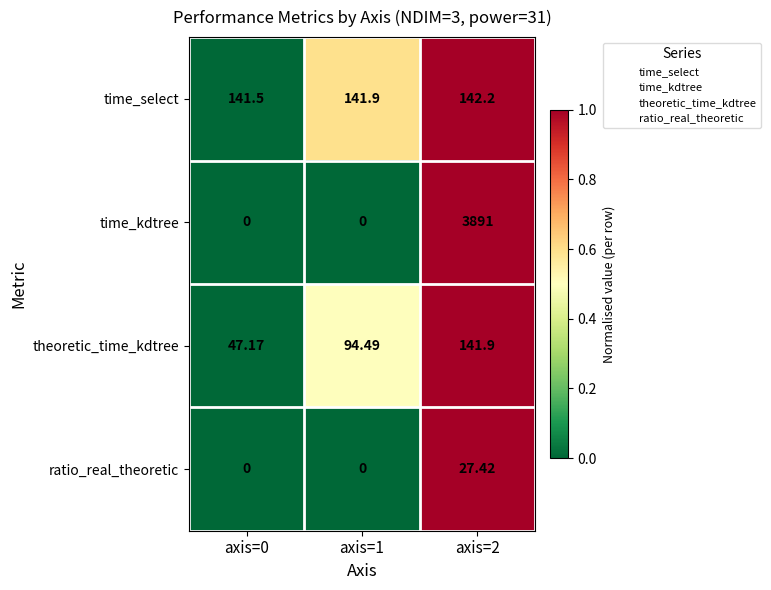

Which series has the largest total across all categories?

time_kdtree